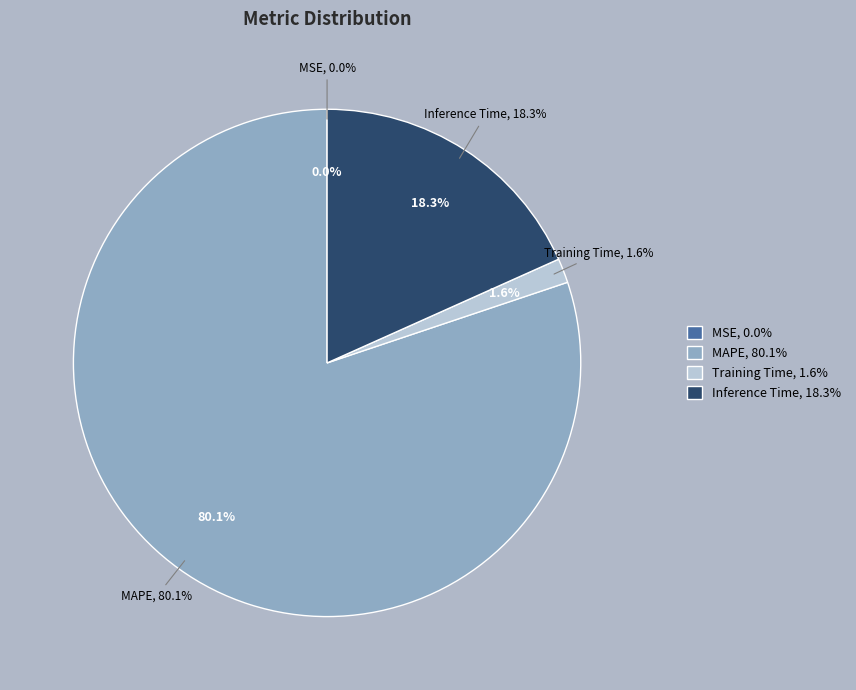

Rank the categories by value from highest to lowest.

MAPE, Inference Time, Training Time, MSE